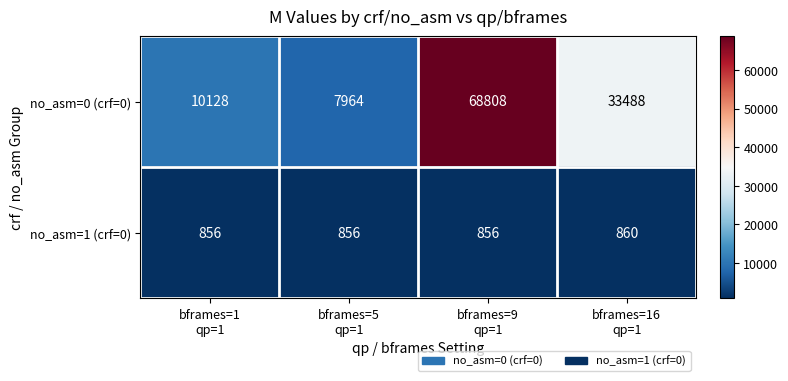

Count the number of categories in the chart.

4